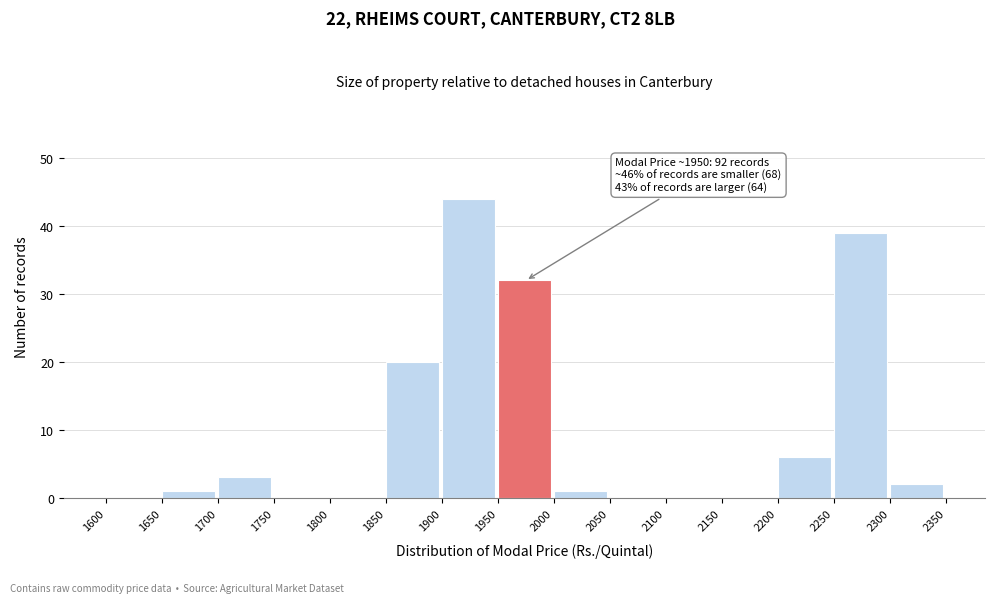

Over which range of the x-axis is the bar tallest?

1900 to 1950